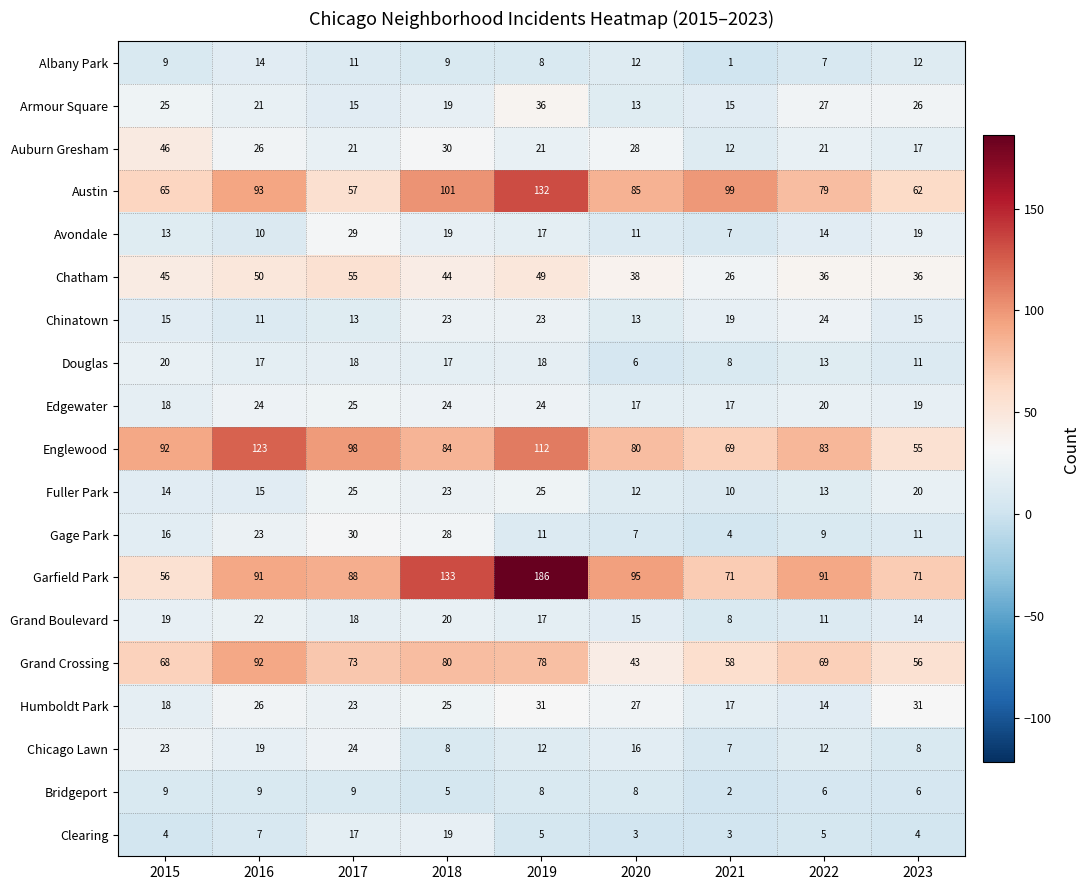

The Avondale series shows 13 at 2015. True or false?

True